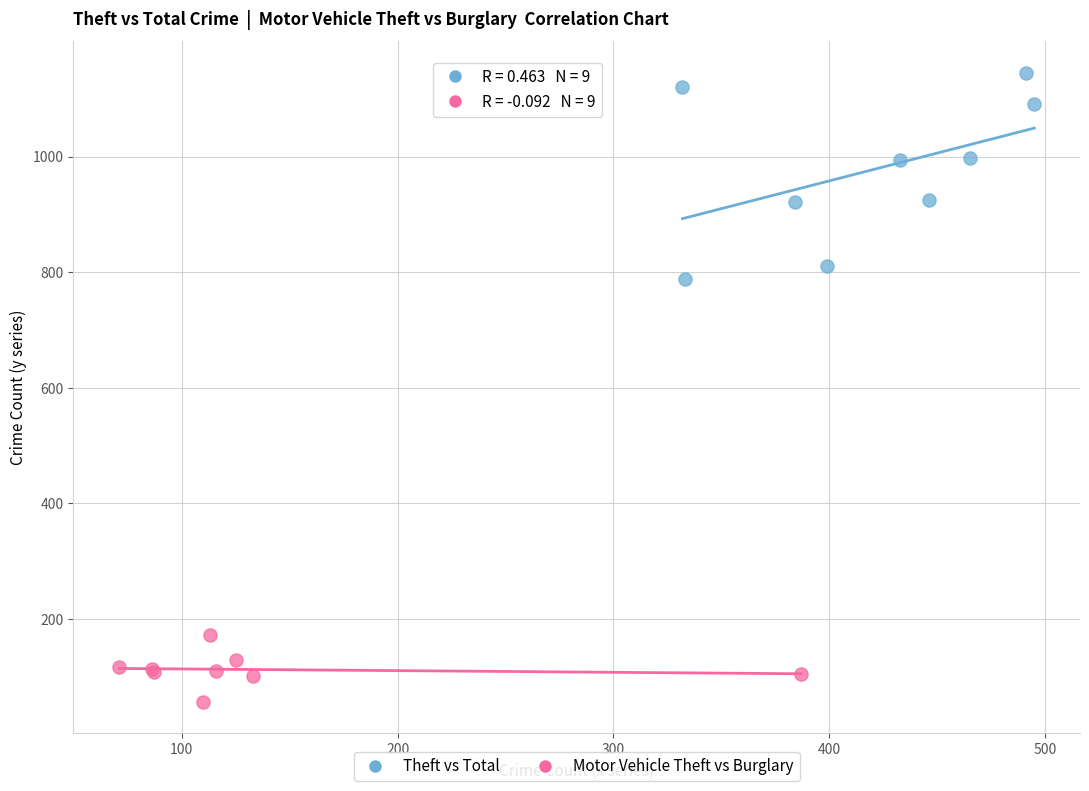

Which series reaches the minimum Y coordinate?

Motor Vehicle Theft vs Burglary